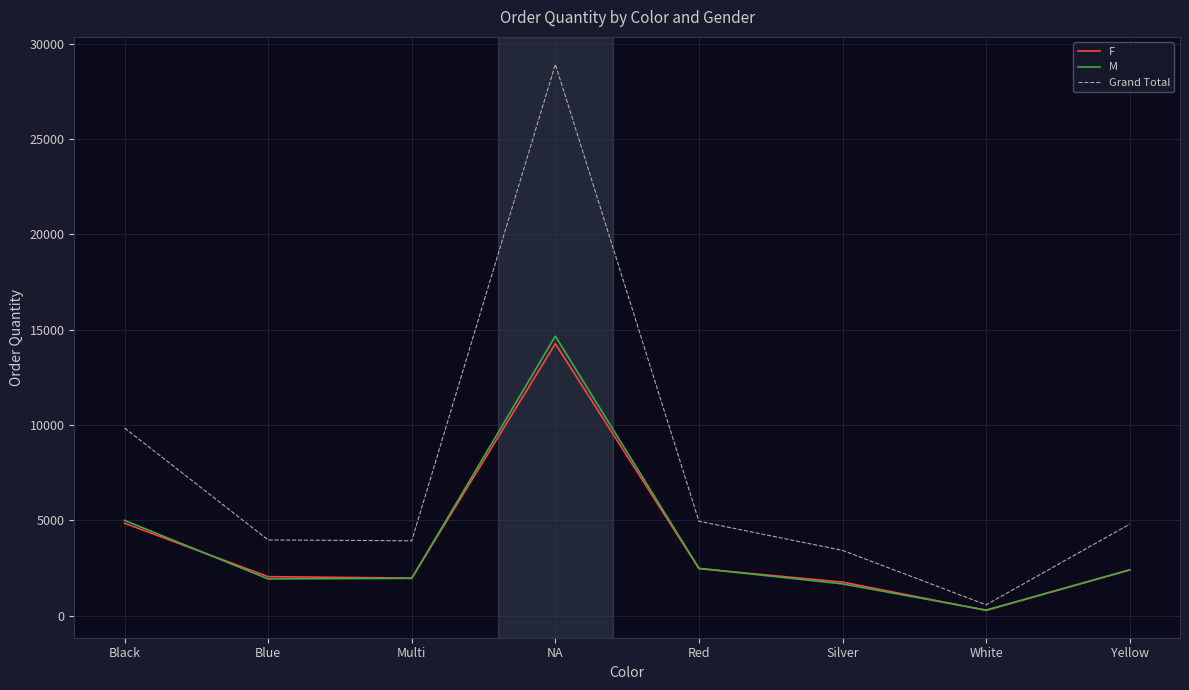

What is the difference between the highest and lowest values at NA?

14660